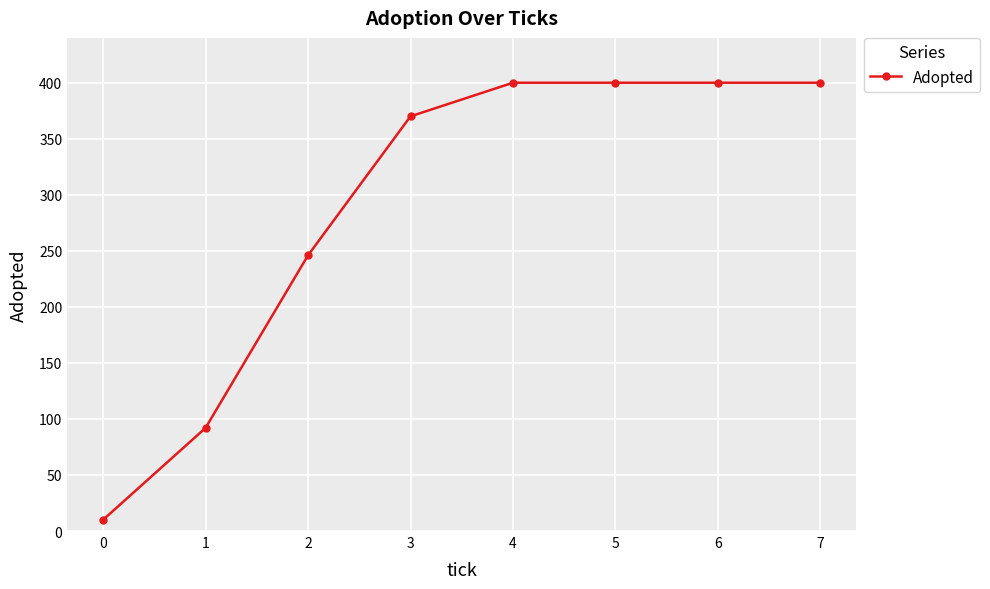

What is the difference between the second highest and second lowest values?

308